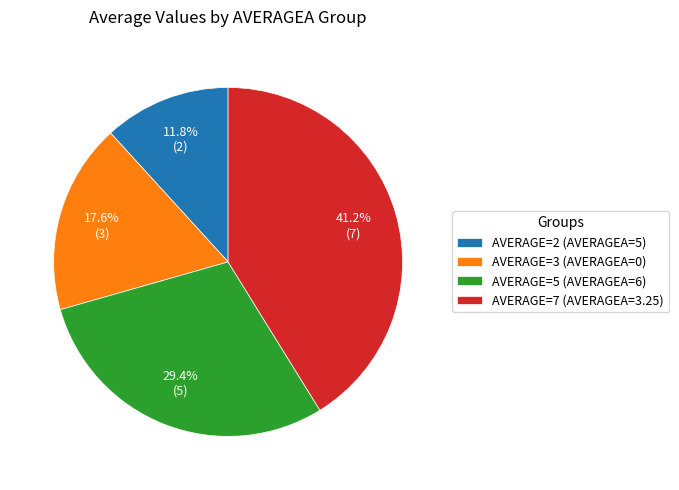

How many segments does this pie chart have?

4